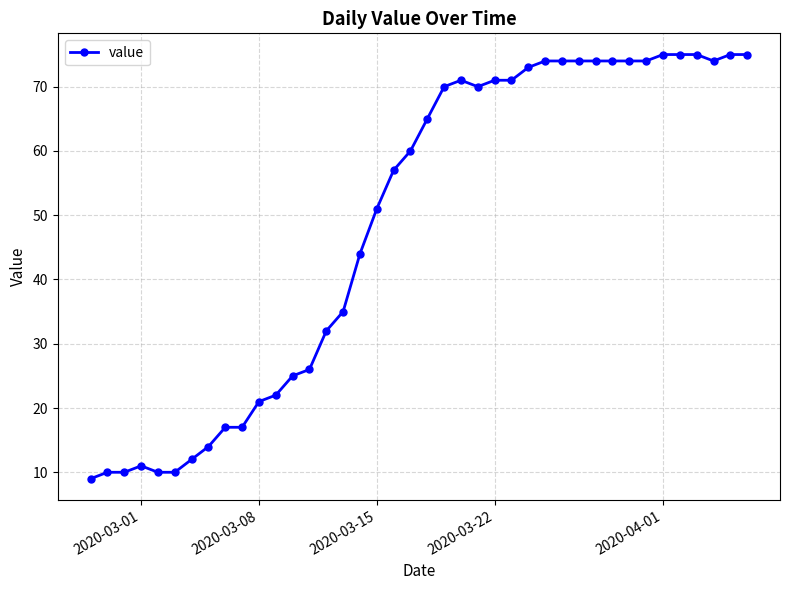

What is the average value?

49